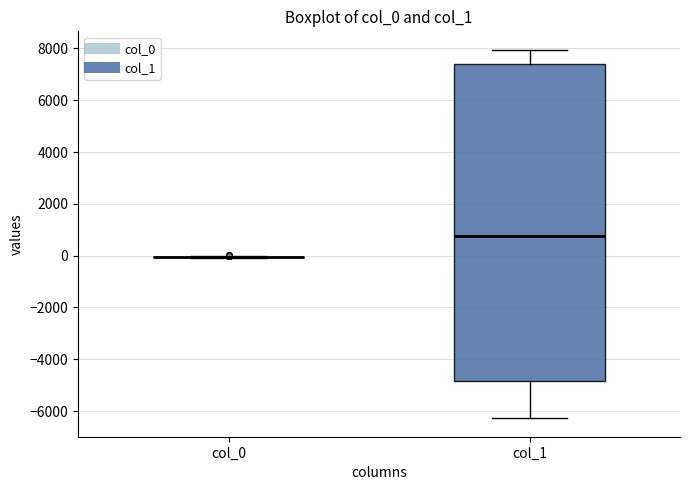

Where does the median line of the box for col_1 sit on the y-axis? The values are not printed on the chart, so give them approximately, as read against the axis.

800